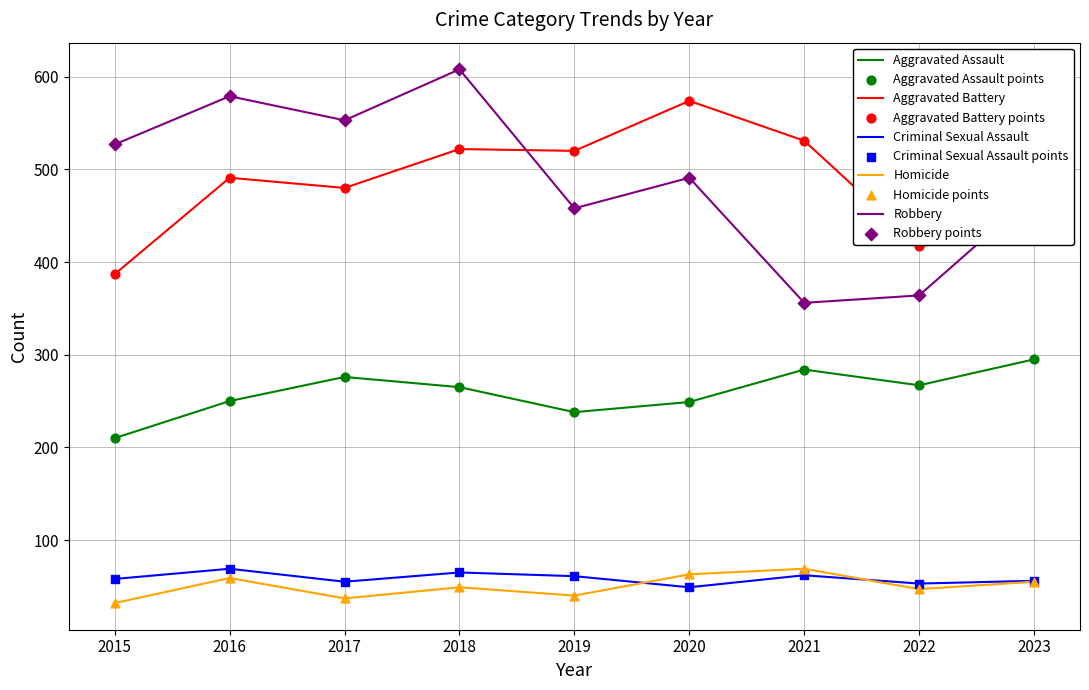

What is the total value across all series at 2023?

1316